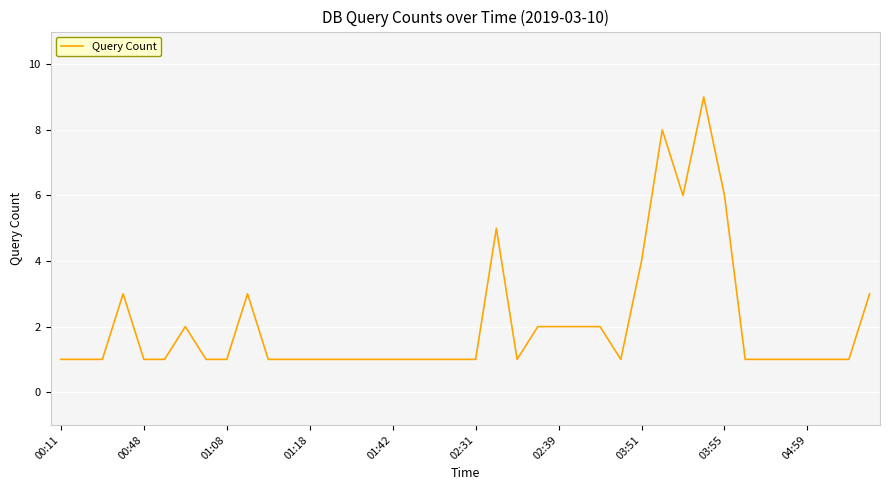

How many series are shown in this chart?

1